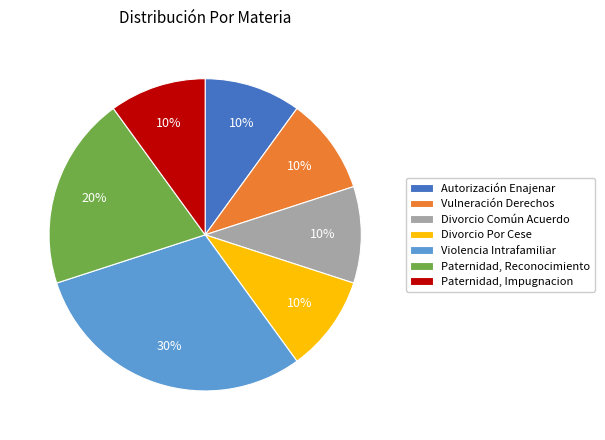

The Divorcio Por Cese slice represents 10% of the pie. True or false?

True